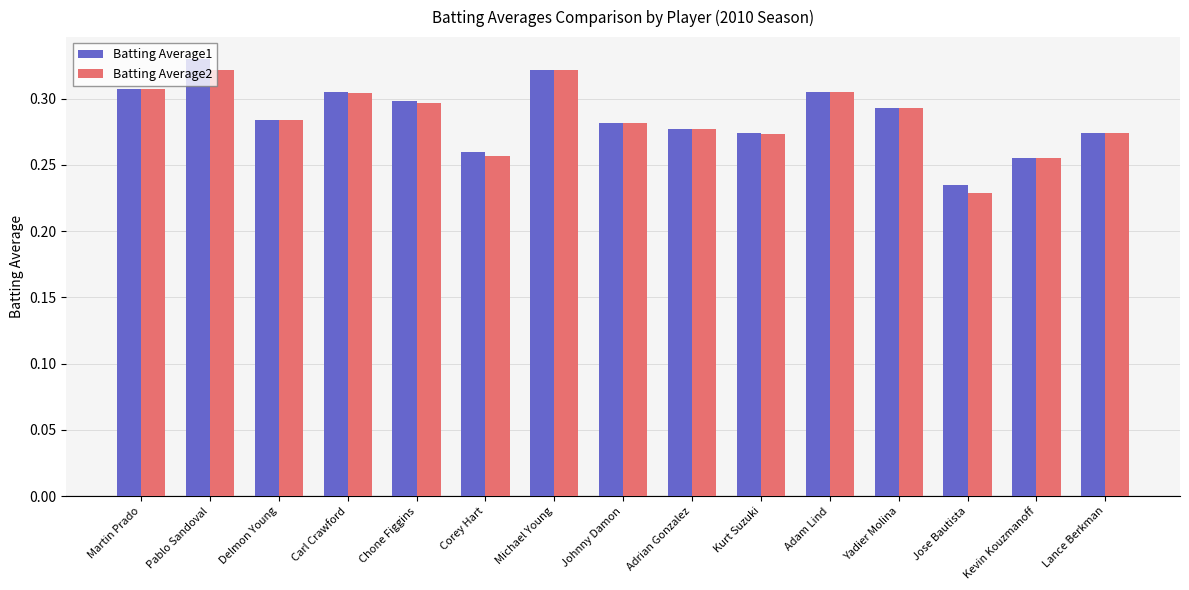

At which label is Batting Average1 closest to 0?

Jose Bautista